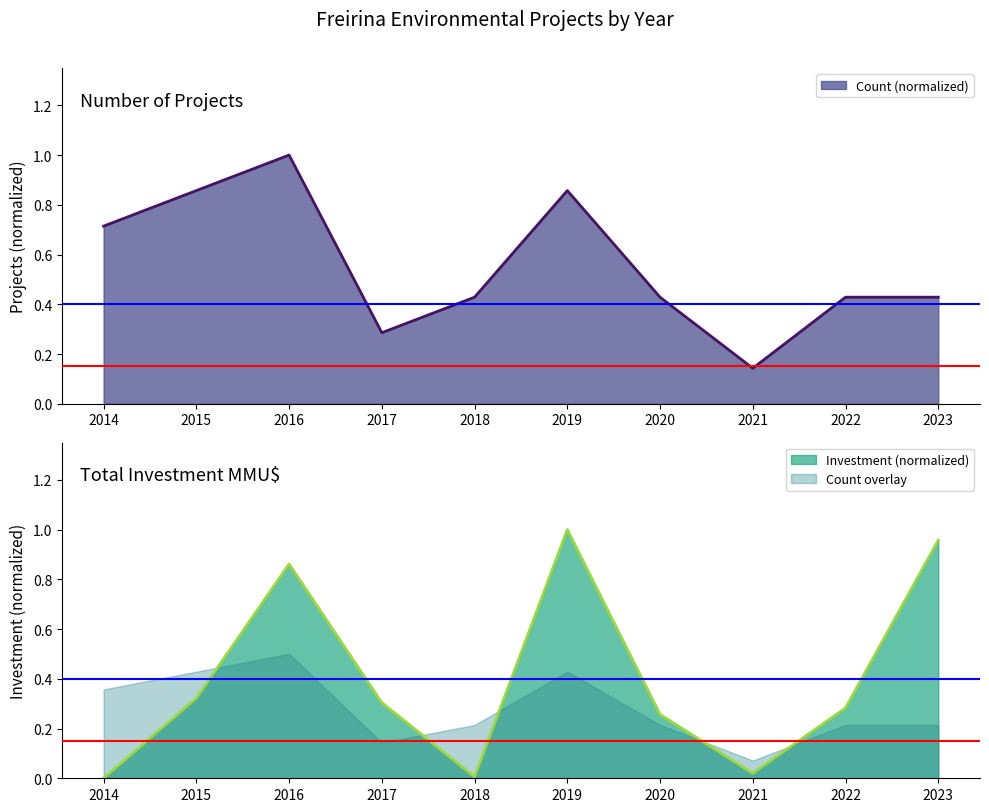

Which series has the largest range (max minus min)?

Investment_MMU